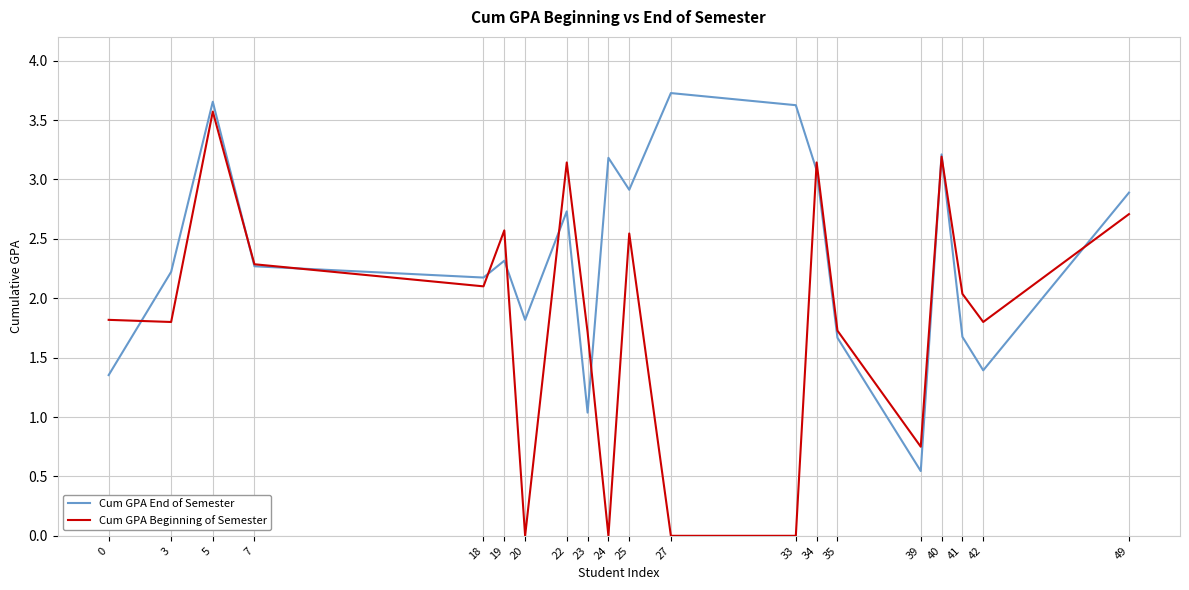

Which series changed the most between 25 and 42?

Cum GPA End of Semester